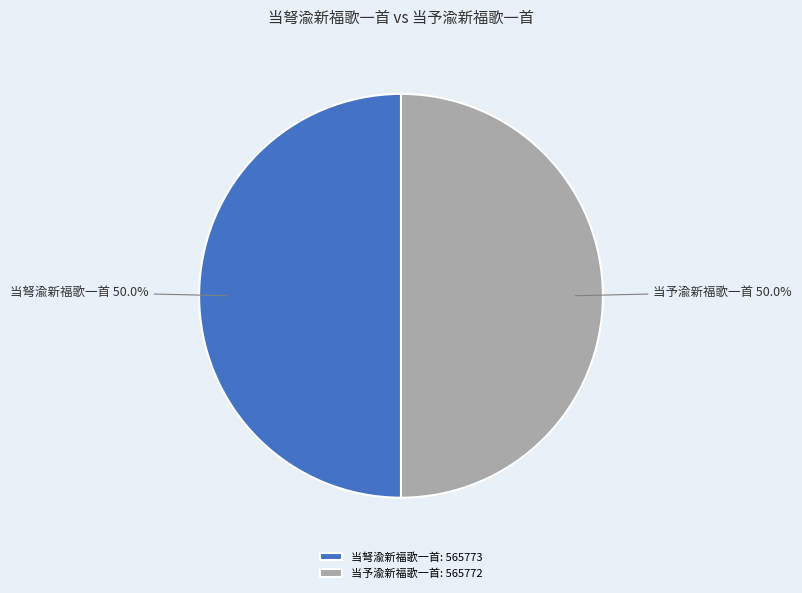

What is the ratio of the value at 当弩渝新福歌一首 to the value at 当予渝新福歌一首?

1.0